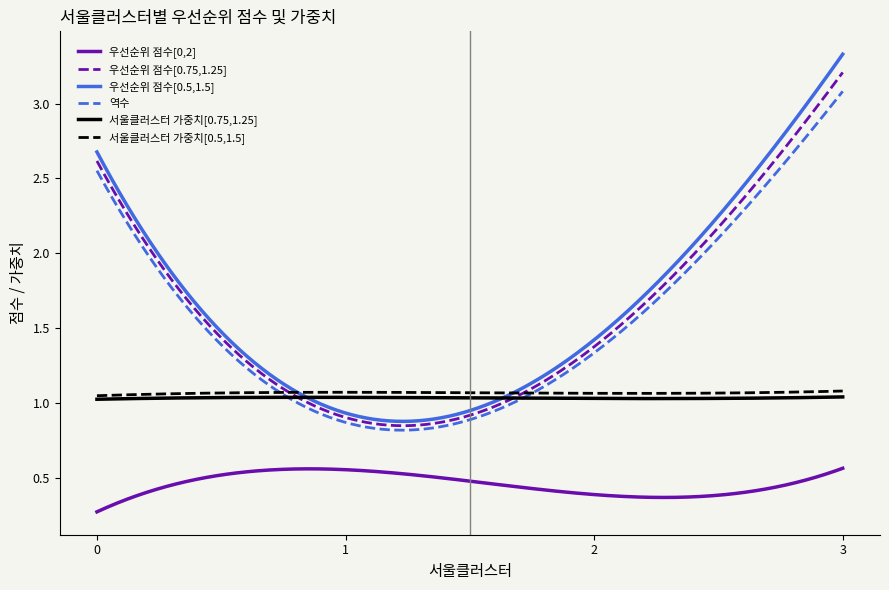

Which series has the largest range (max minus min)?

우선순위 점수[0.5,1.5]